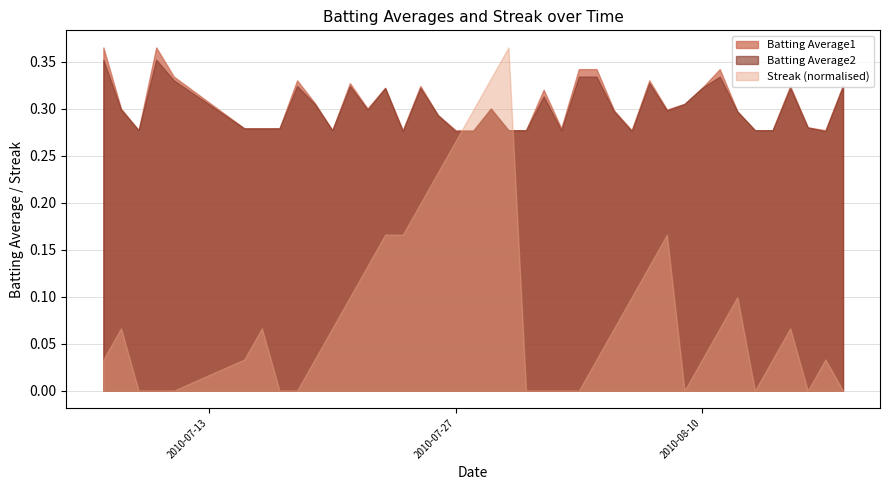

True or false: Batting Average2 has a value of 0.4 at 2010-07-27.

False